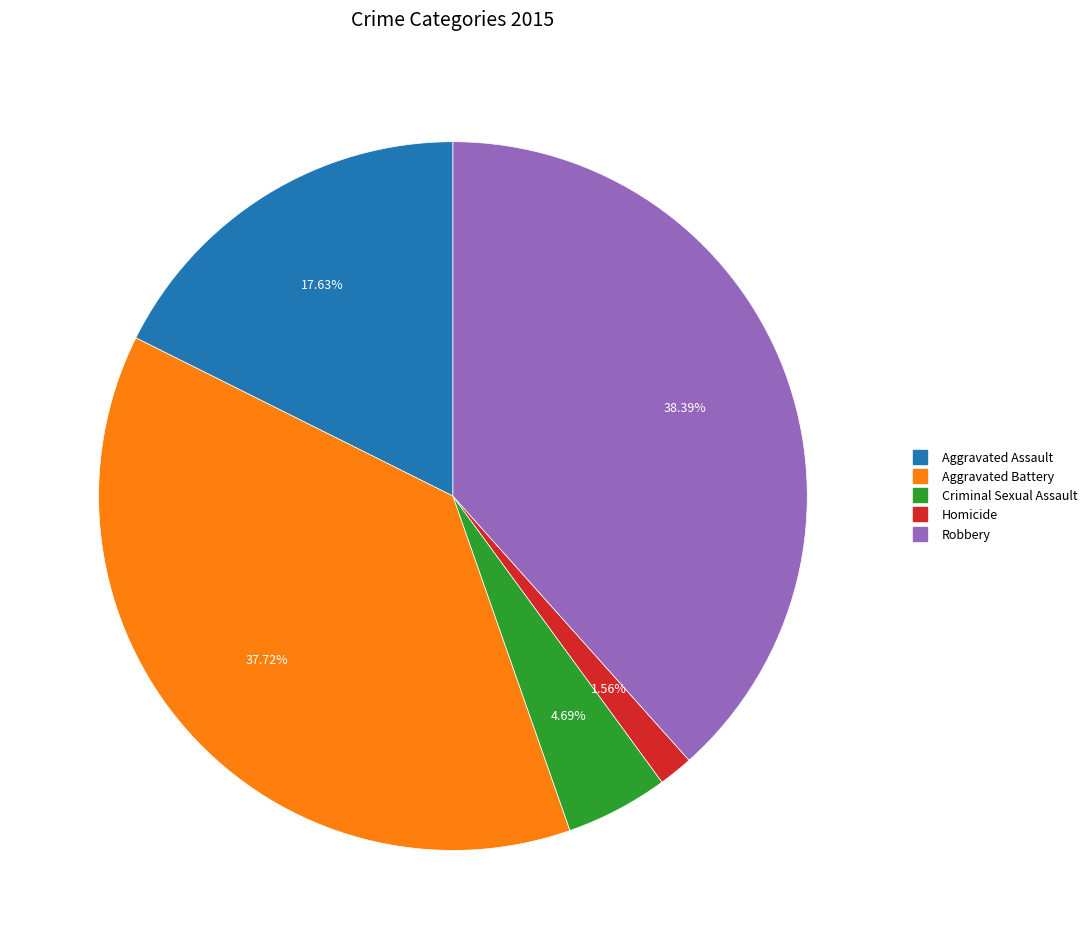

To the nearest percent, what is the difference between the Aggravated Battery and Robbery slice percentages?

1%